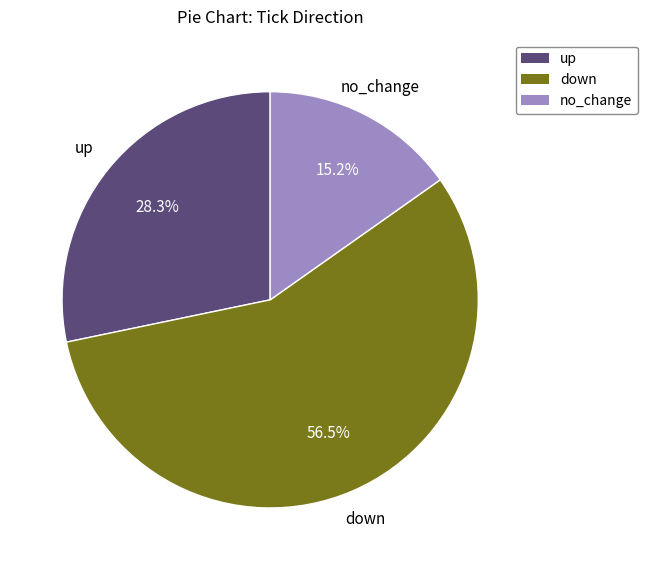

True or false: down accounts for 42% of the total.

False